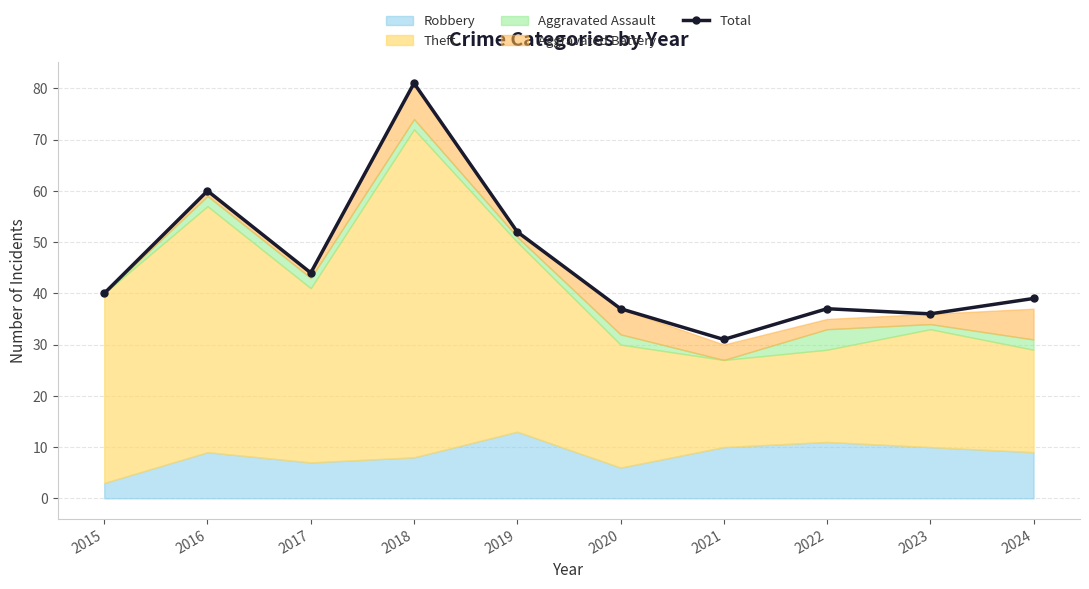

What is the difference between the maximum and minimum values?

50